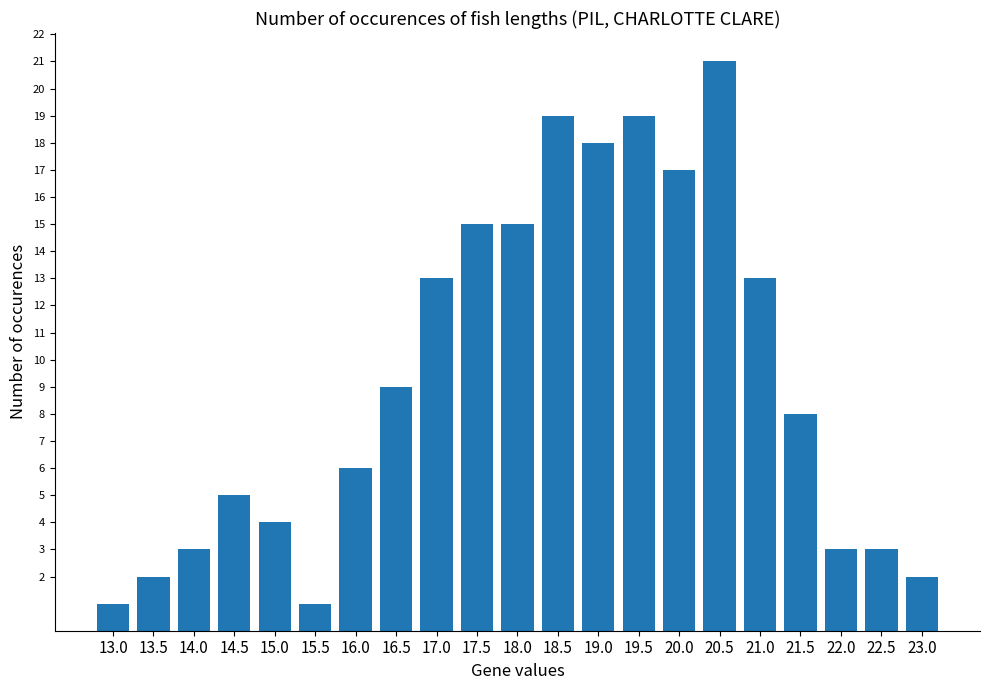

What is the ratio of the value at 18.0 to the value at 17.5?

1.0